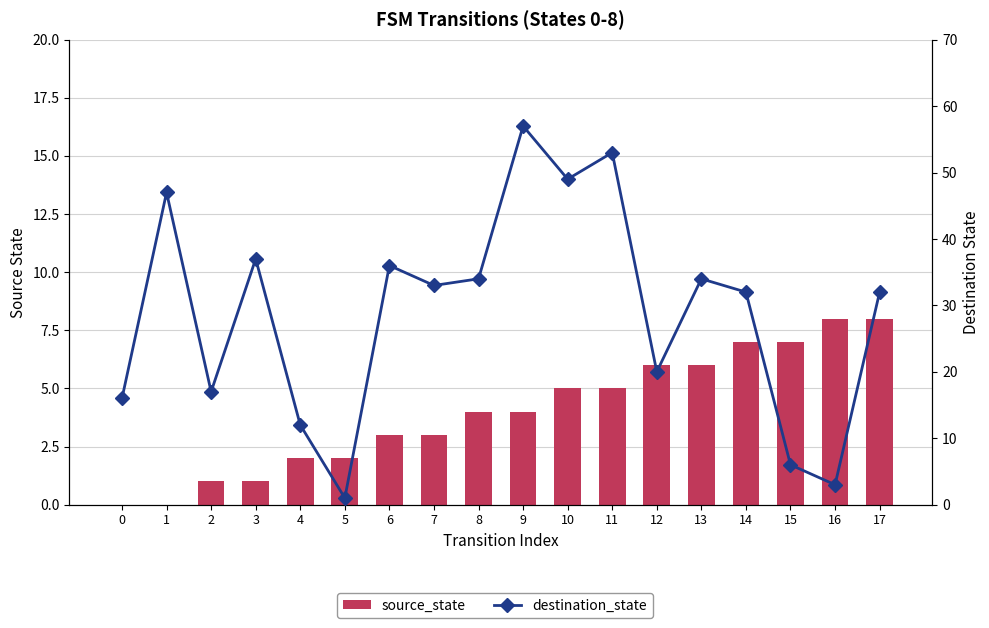

Reading right to left, extract all data points from this chart.

source_state: 8	8	7	7	6	6	5	5	4	4	3	3	2	2	1	1	0	0
destination_state: 32	3	6	32	34	20	53	49	57	34	33	36	1	12	37	17	47	16